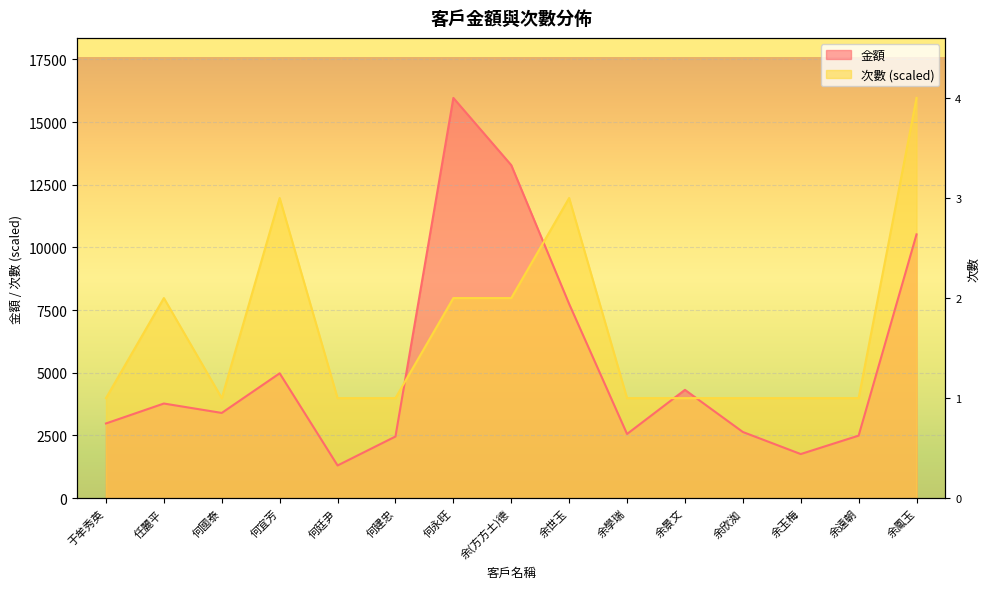

How many interior local valleys does the 金額 series have?

4